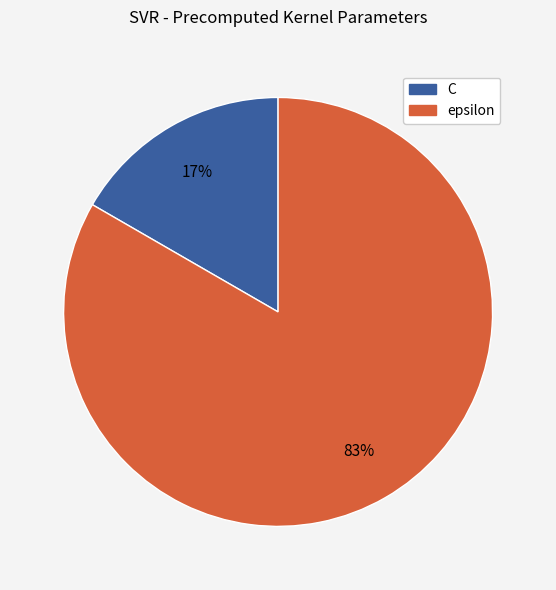

What percentage is the epsilon slice, to the nearest percent?

83%